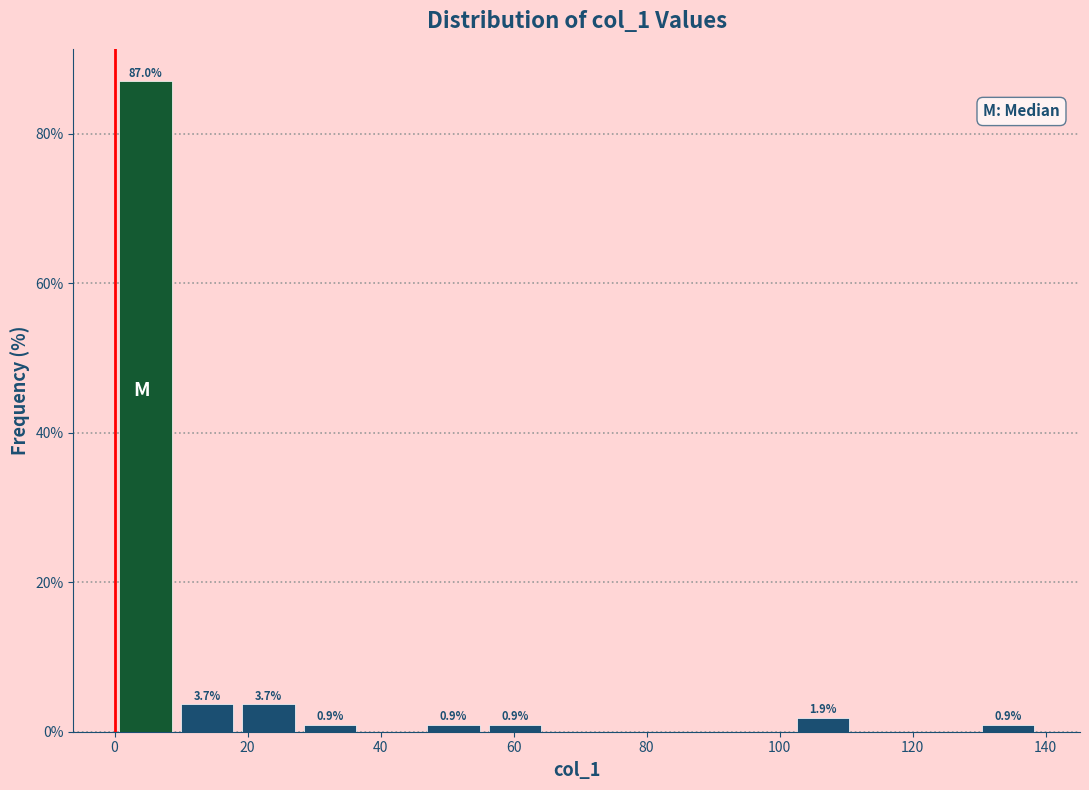

Over which range of the x-axis is the bar tallest?

0 to 10